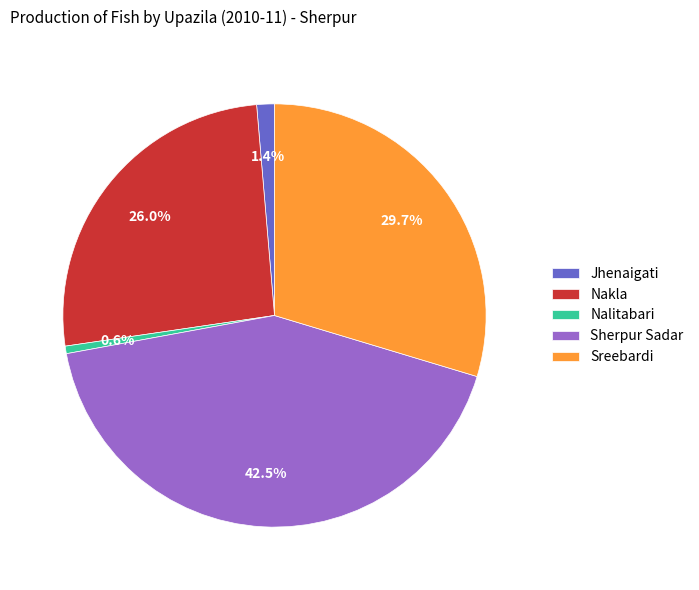

How many segments does this pie chart have?

5